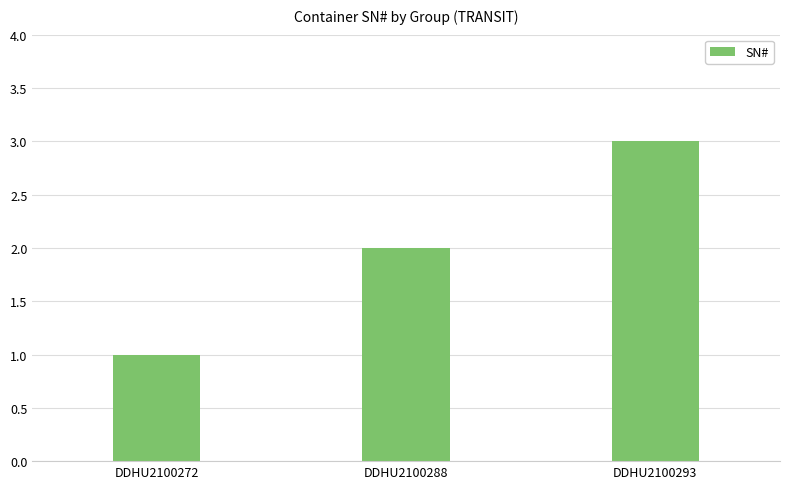

At which category does the chart reach its minimum across all series?

DDHU2100272